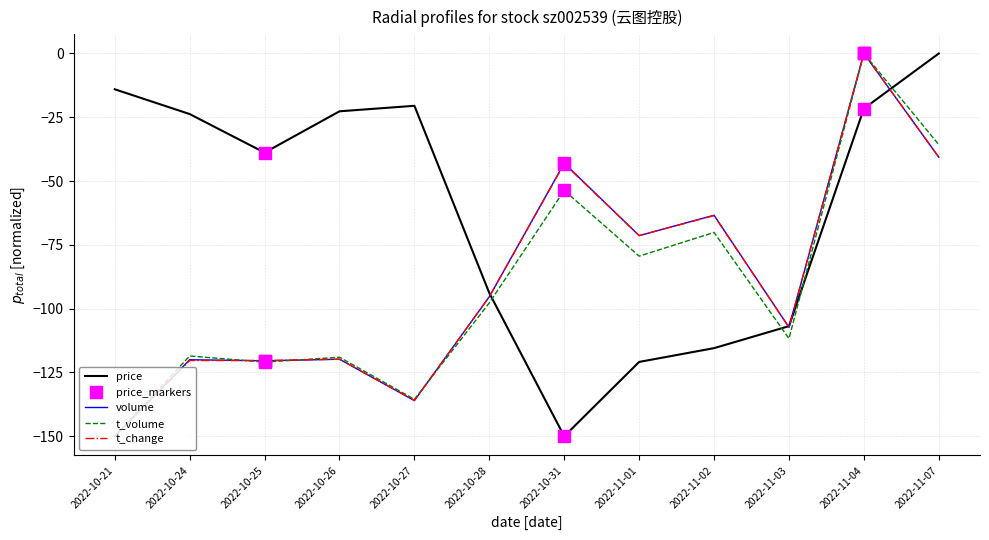

Reading right to left, what are all the values shown in this chart?

price: 0.0	-21.6	-106.8	-115.5	-120.9	-150.0	-93.9	-20.5	-22.7	-38.8	-23.7	-14.0
volume: -40.7	0.0	-107.3	-63.4	-71.4	-43.0	-95.3	-136.0	-119.8	-120.4	-120.0	-150.0
t_volume: -35.7	0.0	-111.7	-70.1	-79.4	-53.7	-97.7	-135.5	-119.0	-120.9	-118.5	-150.0
t_change: -40.6	0.0	-107.3	-63.5	-71.4	-43.2	-95.3	-135.9	-119.8	-120.3	-120.3	-150.0